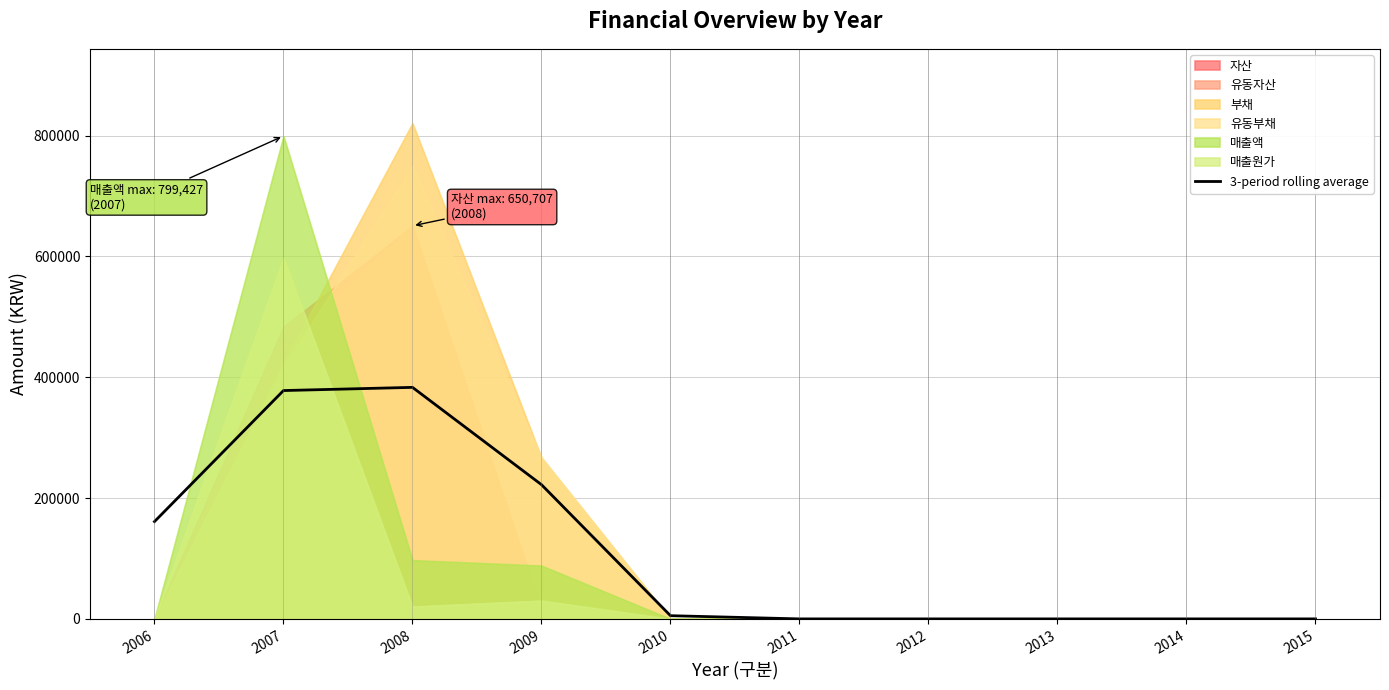

Count the number of categories in the chart.

10